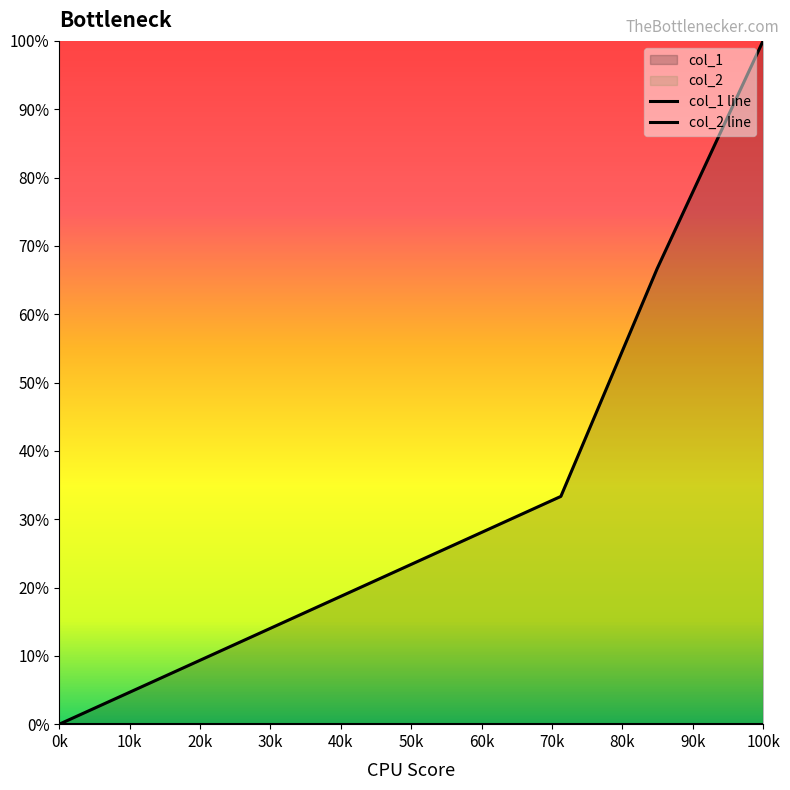

Does the chart display data point markers on the line(s)?

No